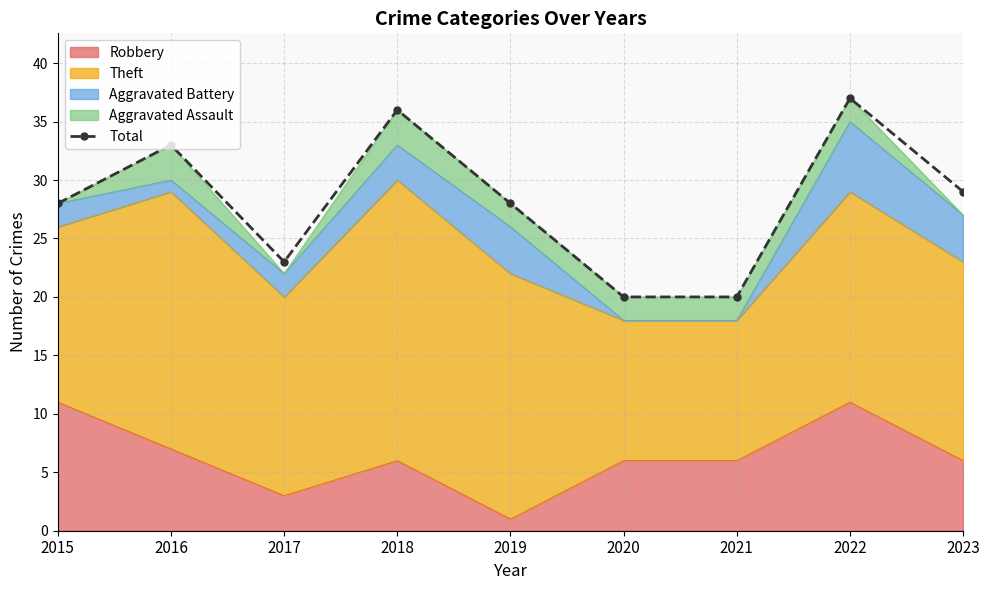

What is the value of the 8th point from the left?

37